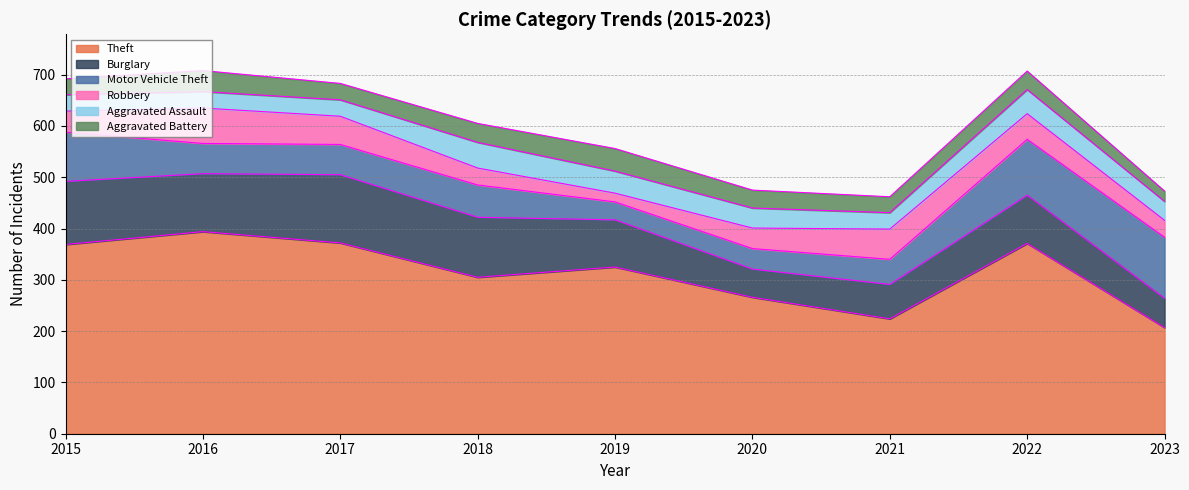

What is the difference between the second highest and minimum values in the Aggravated Battery series?

21